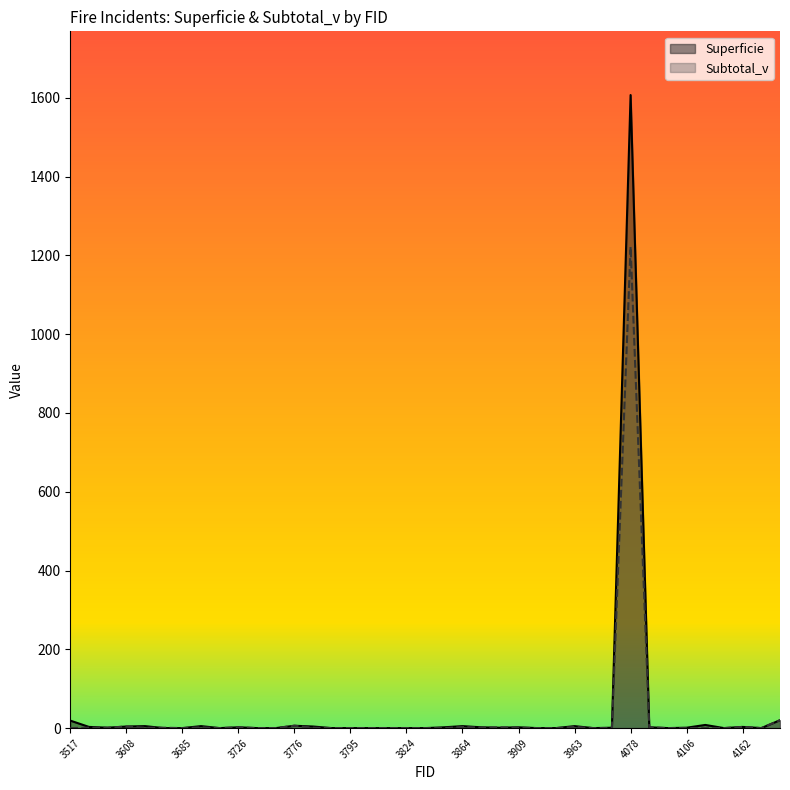

Which series has the widest spread of values?

Superficie